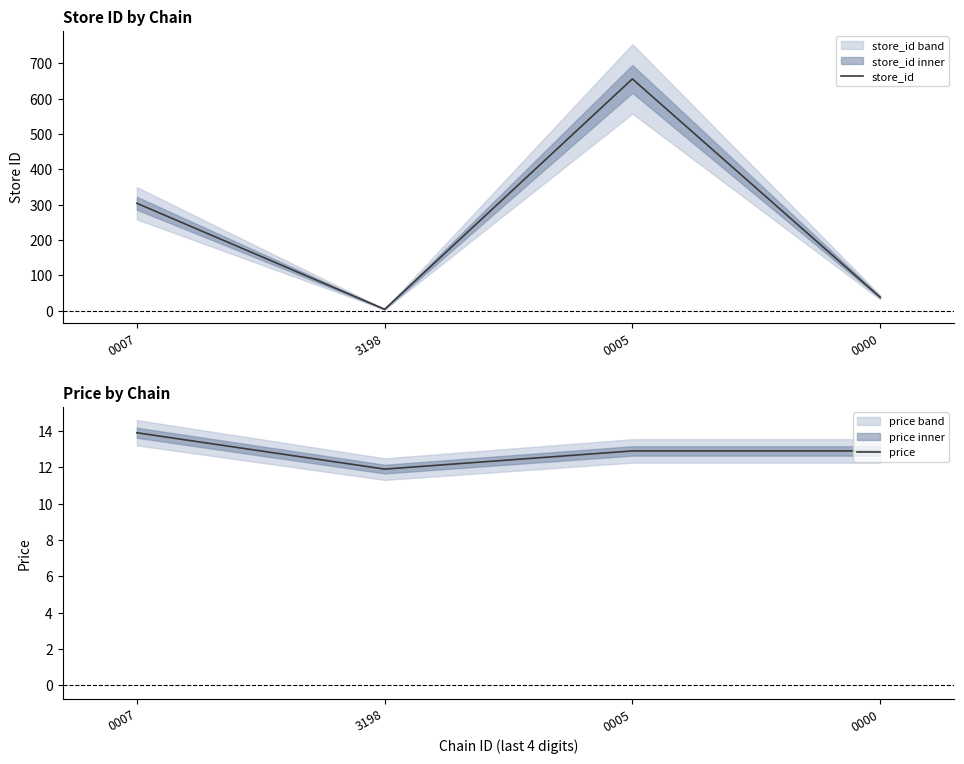

At which category does store_id reach its first local peak?

0005